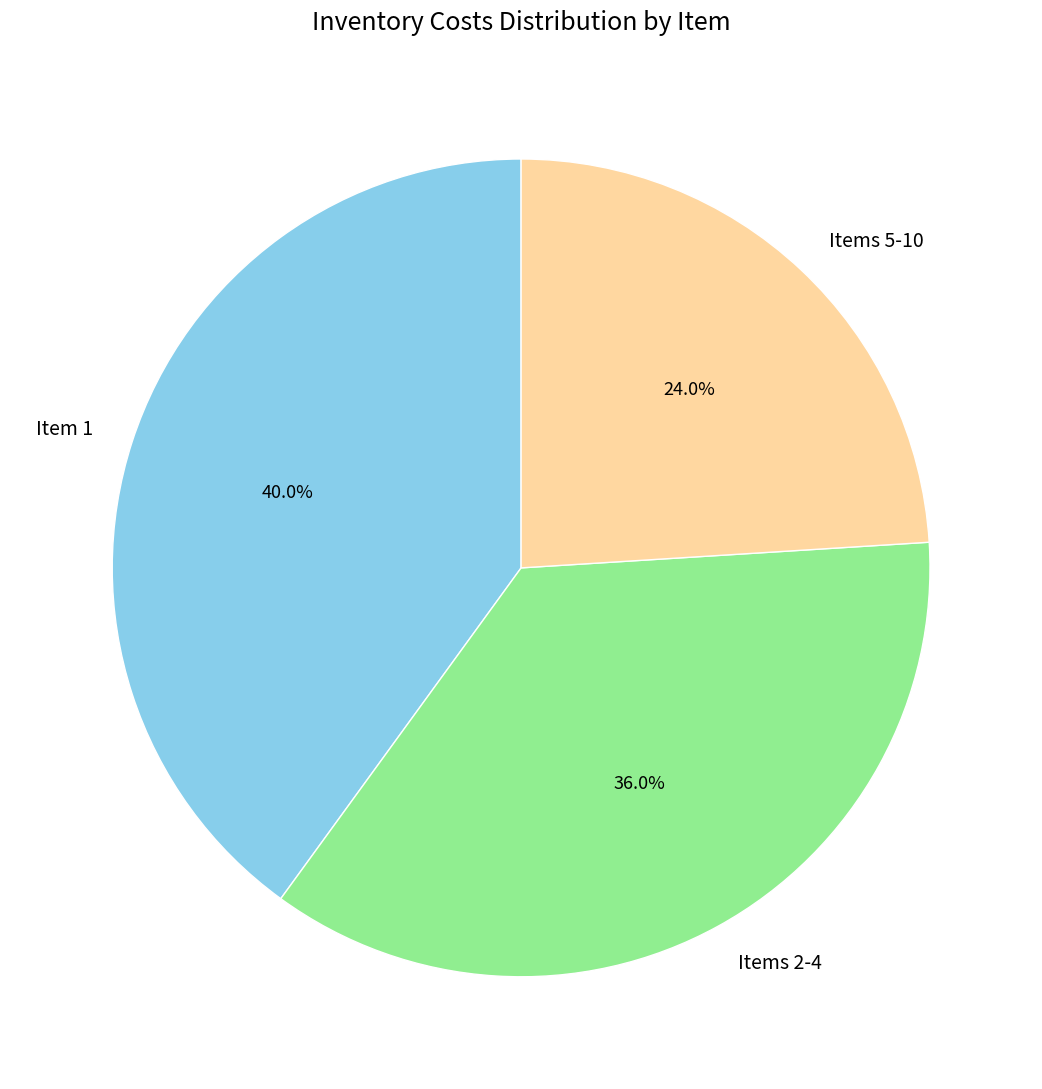

Does Item 1 represent more than half of the total?

No